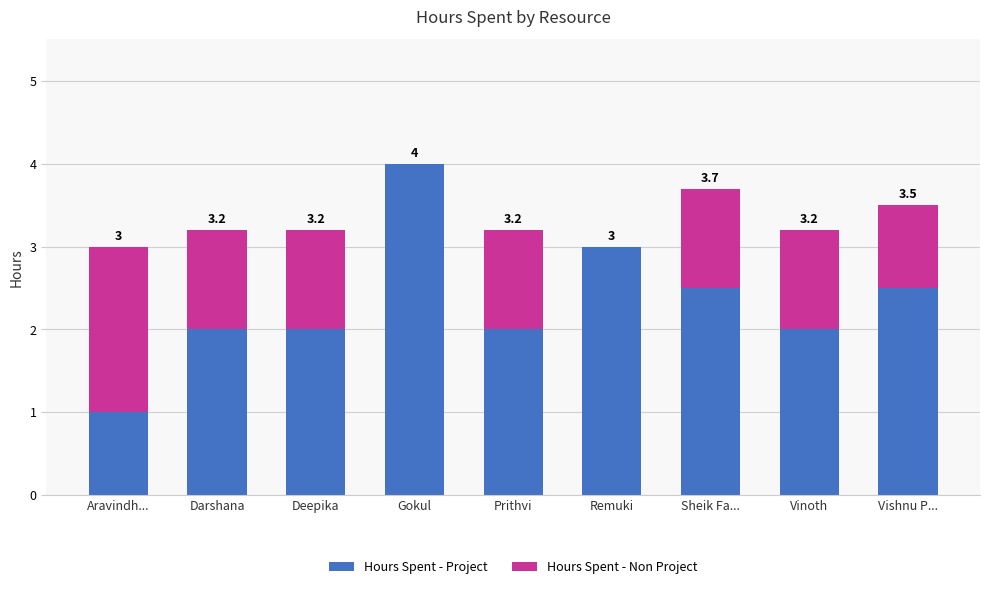

Does the chart contain stacked bars?

Yes